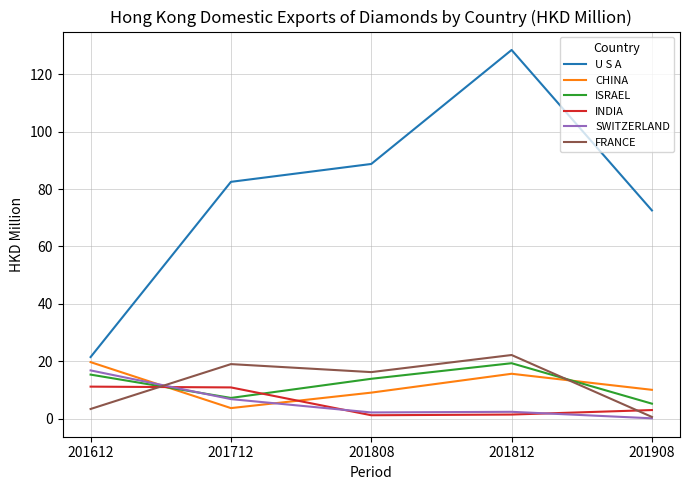

What is the sum of all SWITZERLAND values?

28.1